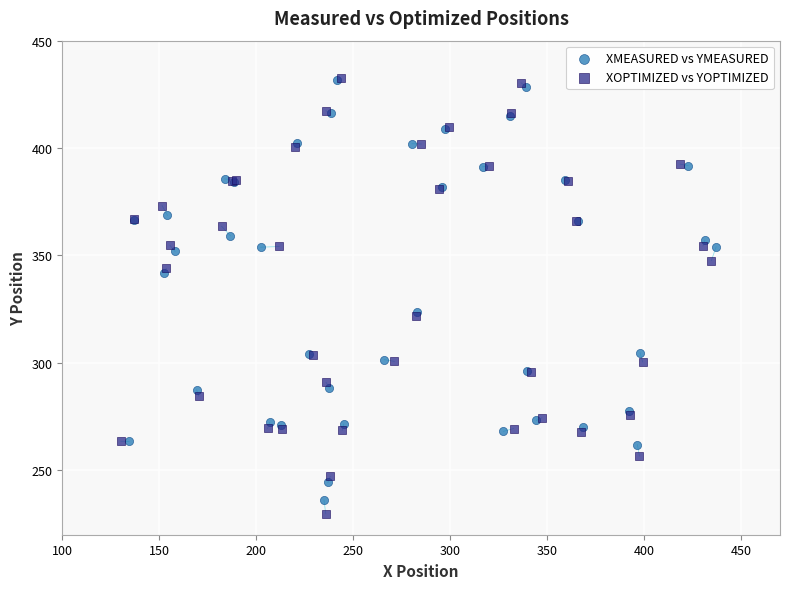

Which series has the widest spread of Y values?

XOPTIMIZED vs YOPTIMIZED